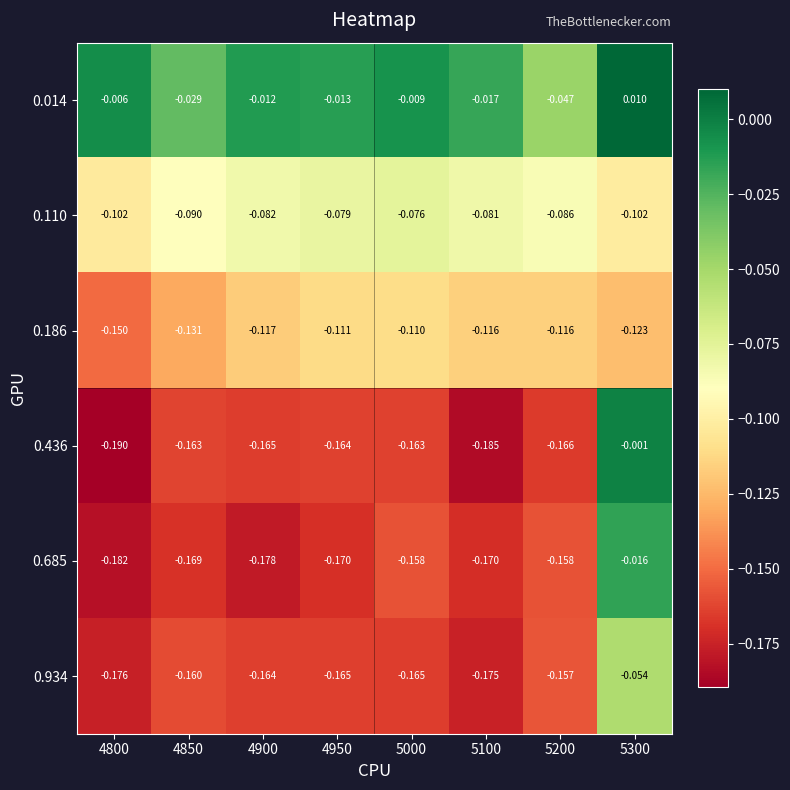

Is the value of 0.685 at 4950 greater than the value of 0.110 at 5100?

No